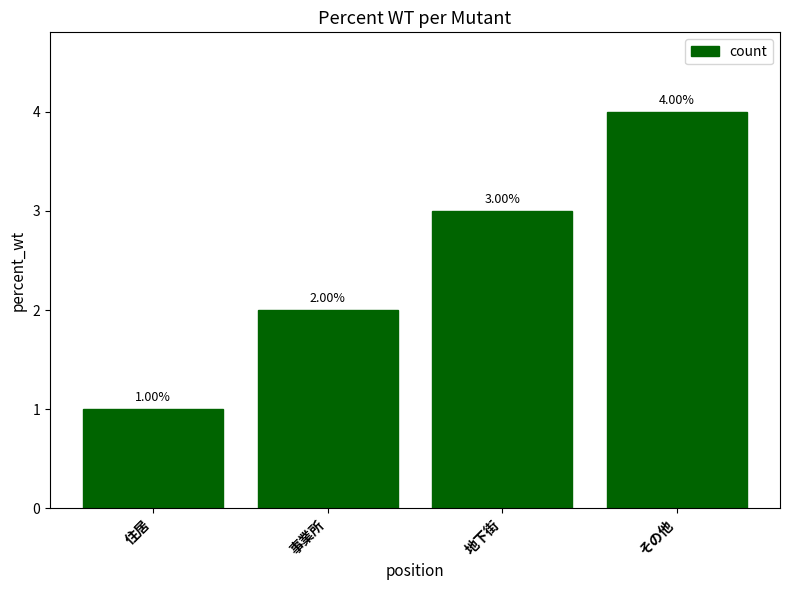

What is the change in value from 事業所 to 地下街?

+1